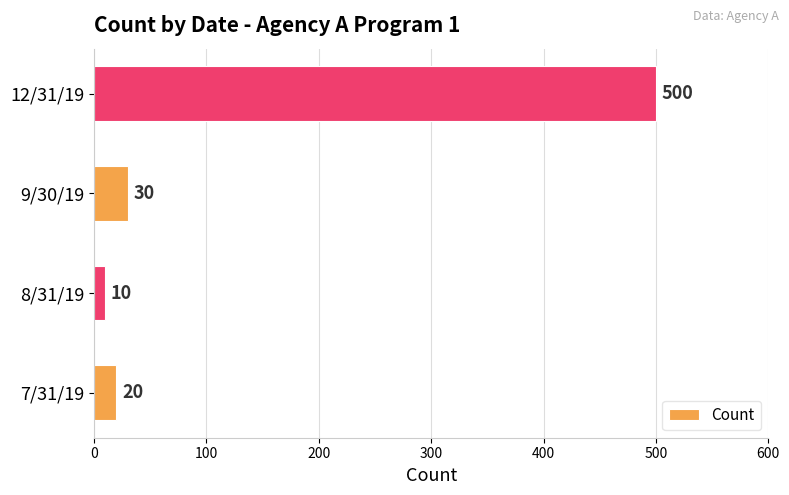

Approximately how many times larger is the value at 9/30/19 compared to 8/31/19?

3.0